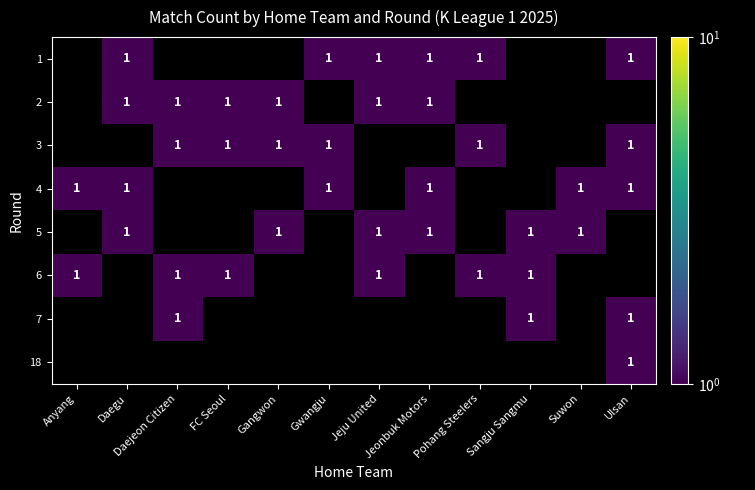

Is it true that 3 equals 1.0 at Gangwon?

True